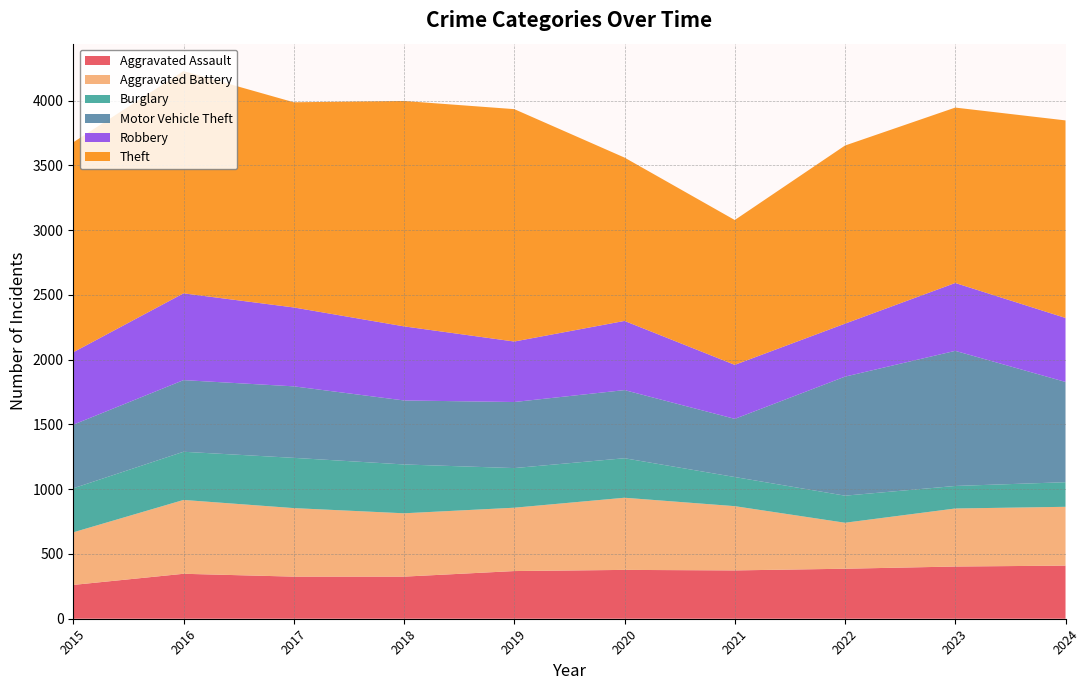

Reading right to left, list all the values displayed in this chart.

Aggravated Assault: 410	403	386	373	377	368	325	325	347	261
Aggravated Battery: 454	448	355	496	557	489	489	529	570	406
Burglary: 190	174	209	225	305	306	377	388	372	340
Motor Vehicle Theft: 774	1043	919	449	526	510	494	552	553	491
Robbery: 494	524	409	417	534	467	572	609	670	559
Theft: 1525	1354	1375	1118	1261	1794	1740	1584	1716	1621